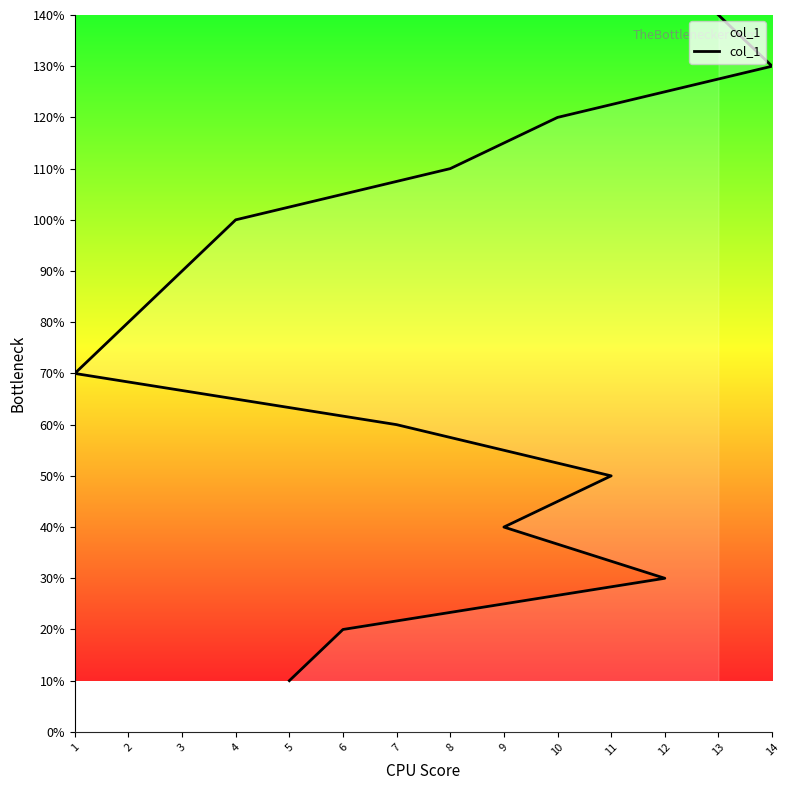

What is the minimum value shown in the chart?

1